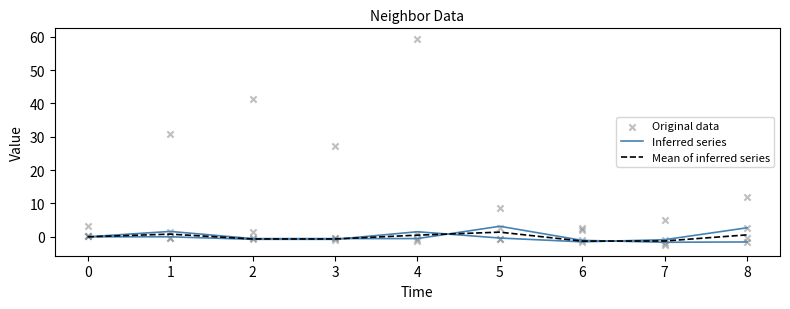

Which series has the largest total across all categories?

Original data